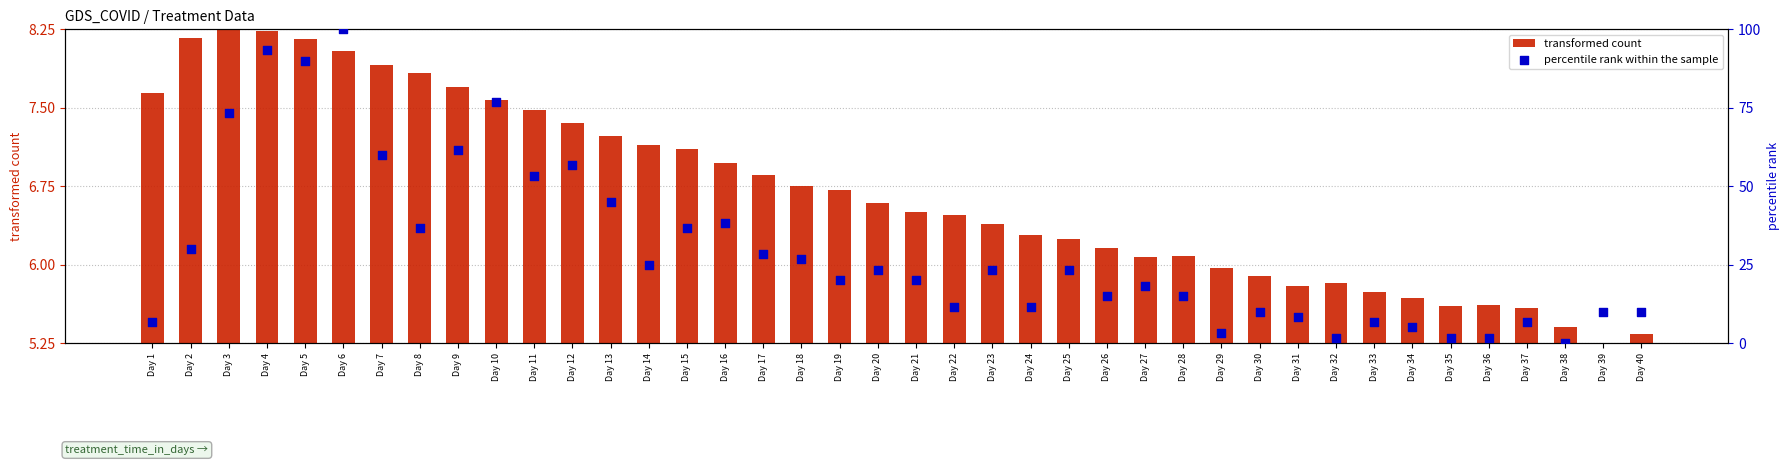

Which series has the largest Y range (max minus min)?

percentile rank within the sample